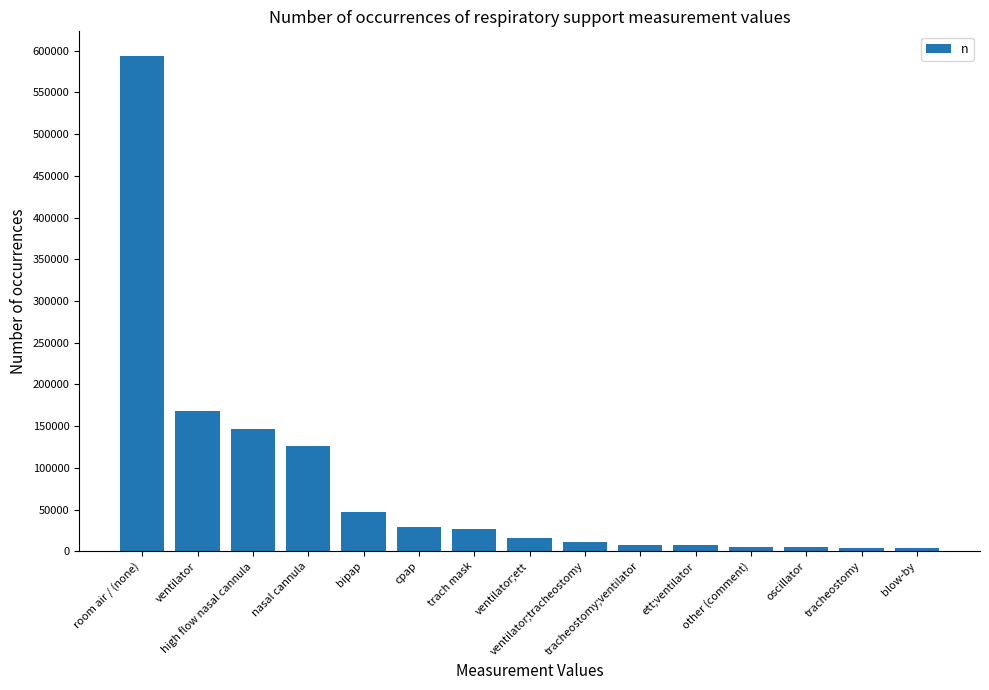

What is the sum of all values?

1197294